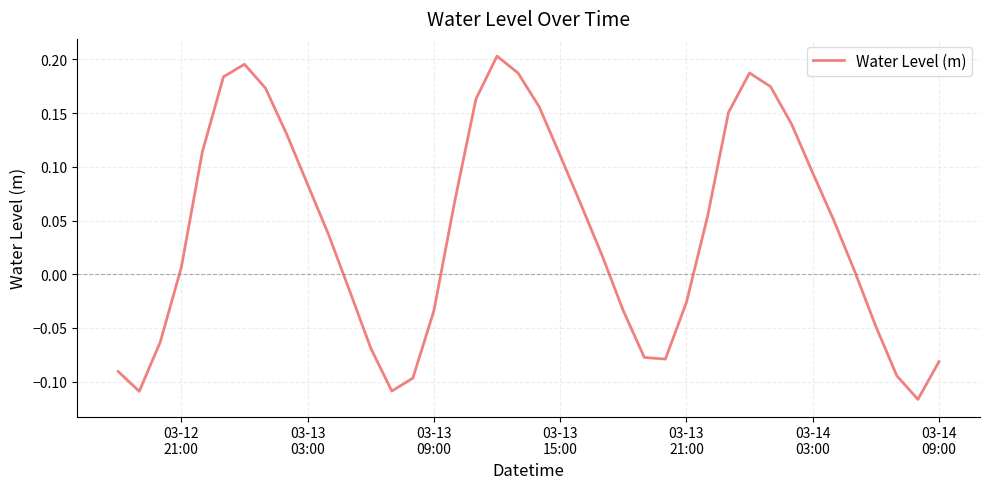

What is the difference between the maximum and minimum values?

0.3